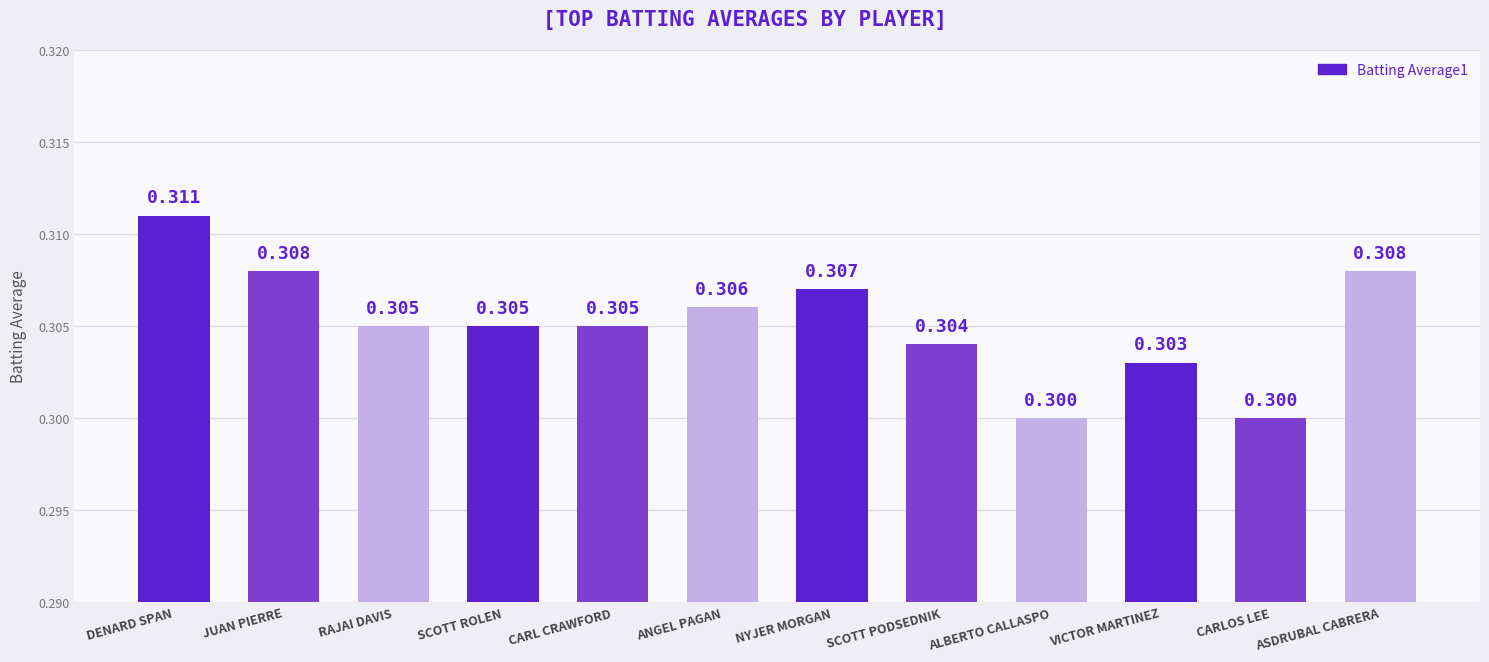

What is the maximum value shown in the chart?

0.3